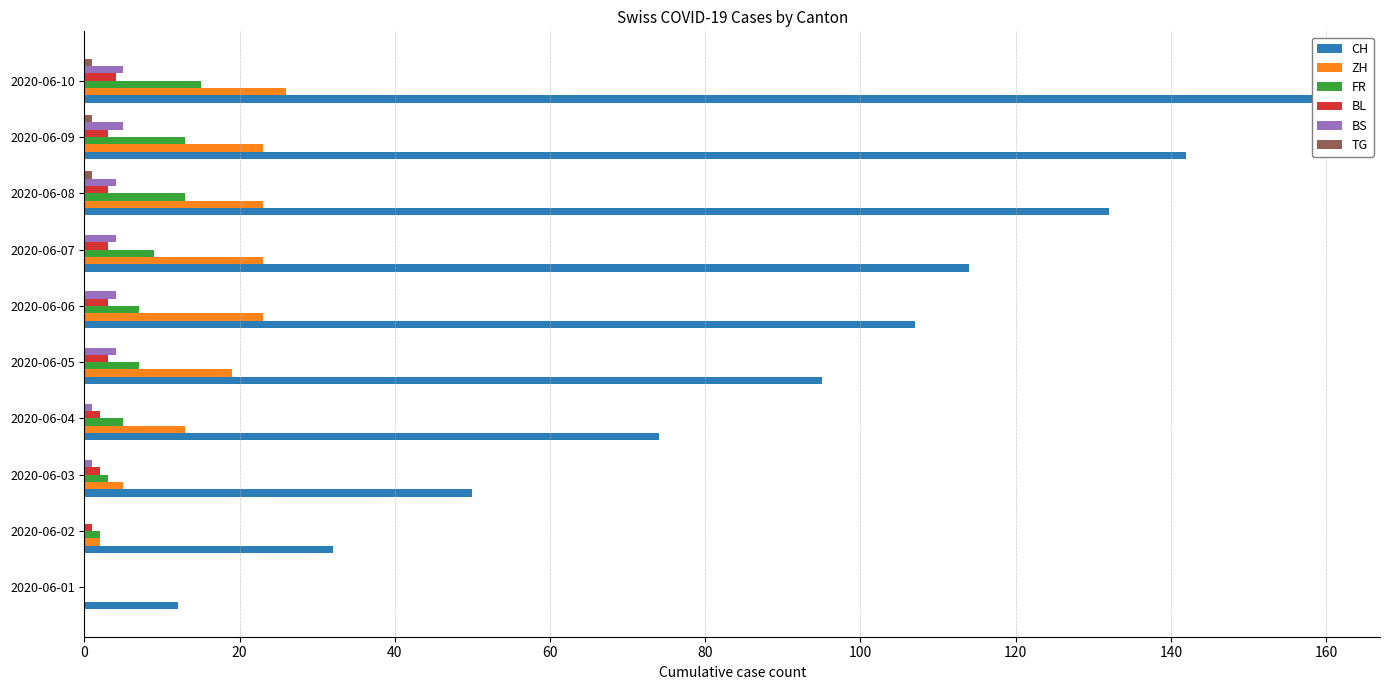

Is it true that TG equals -1 at 2020-06-01?

False